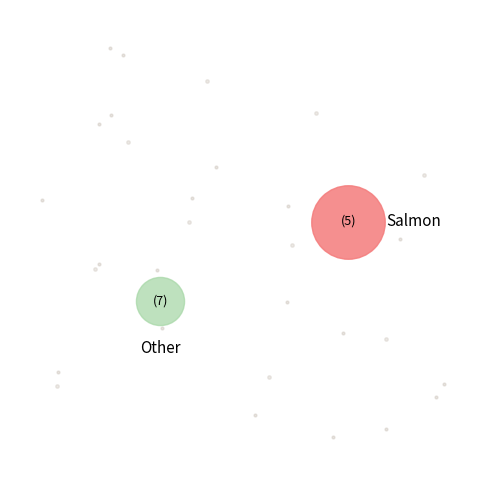

Does account account for over 50% of the chart?

No